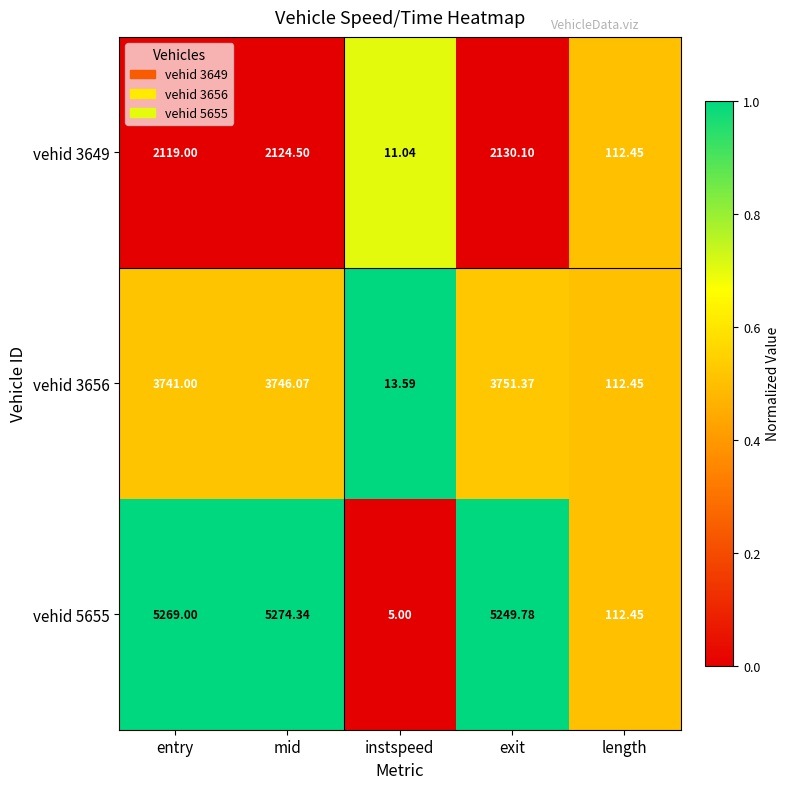

How many categories are shown in the chart?

5